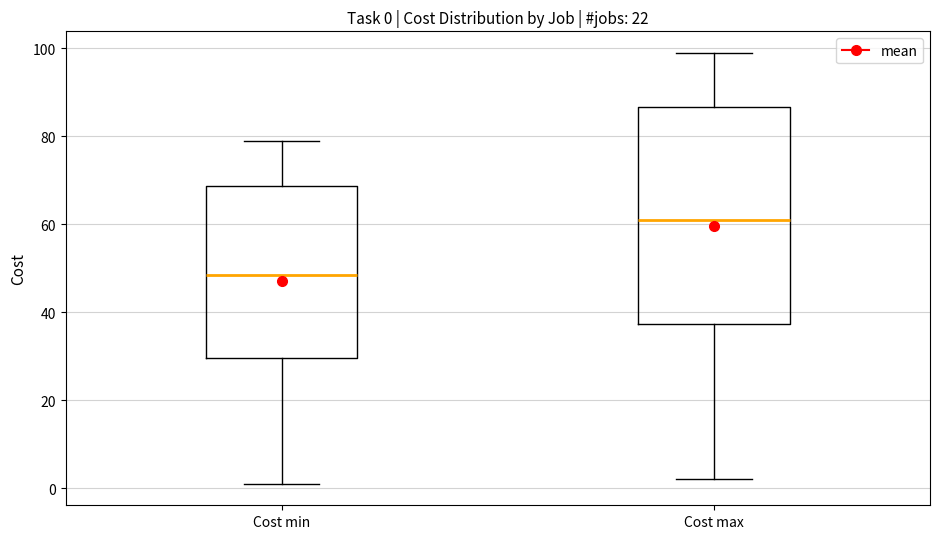

Which box has the highest median line?

Cost max